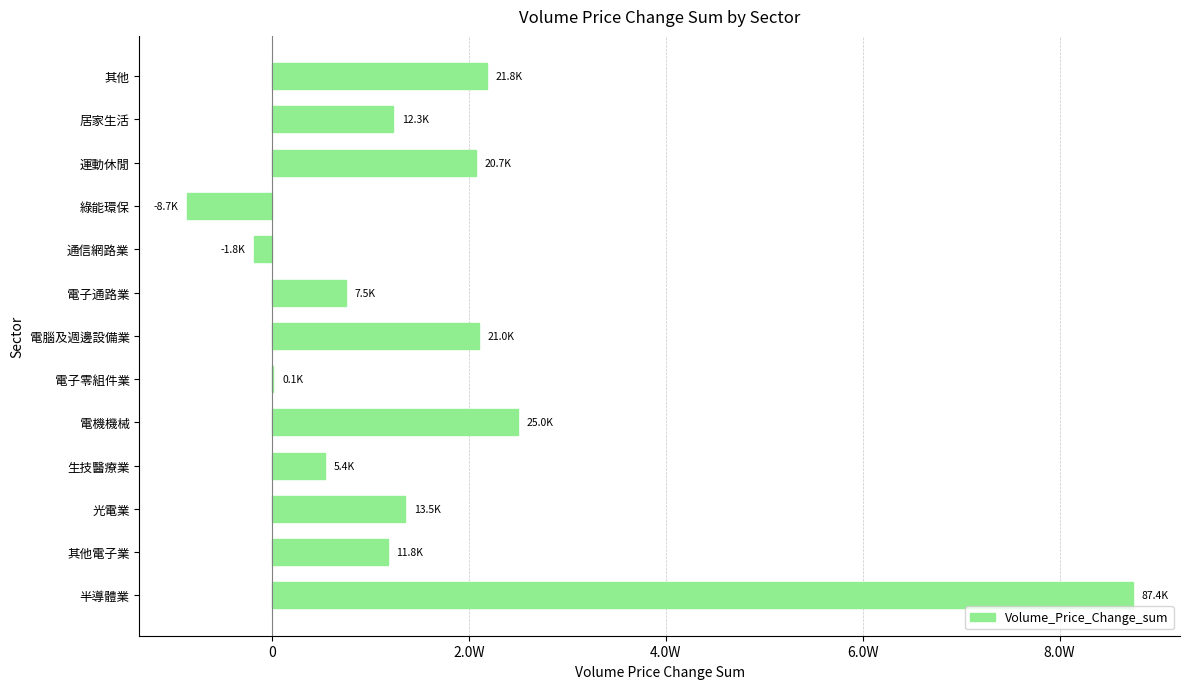

How many bars are there in total?

13